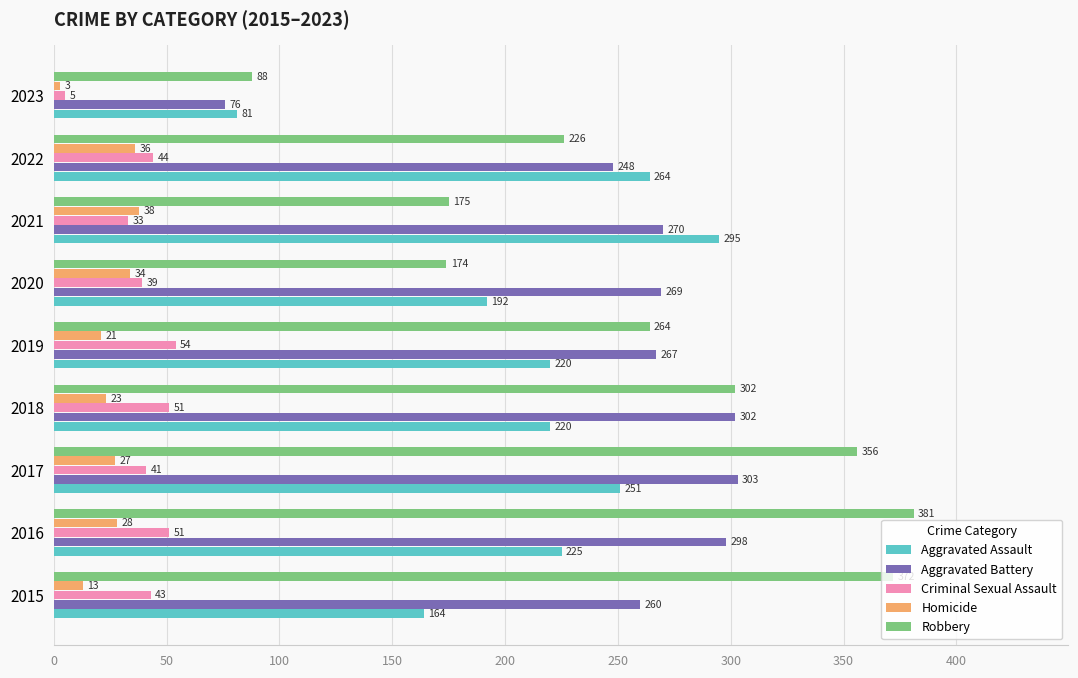

What is the total value across all series at 2018?

898